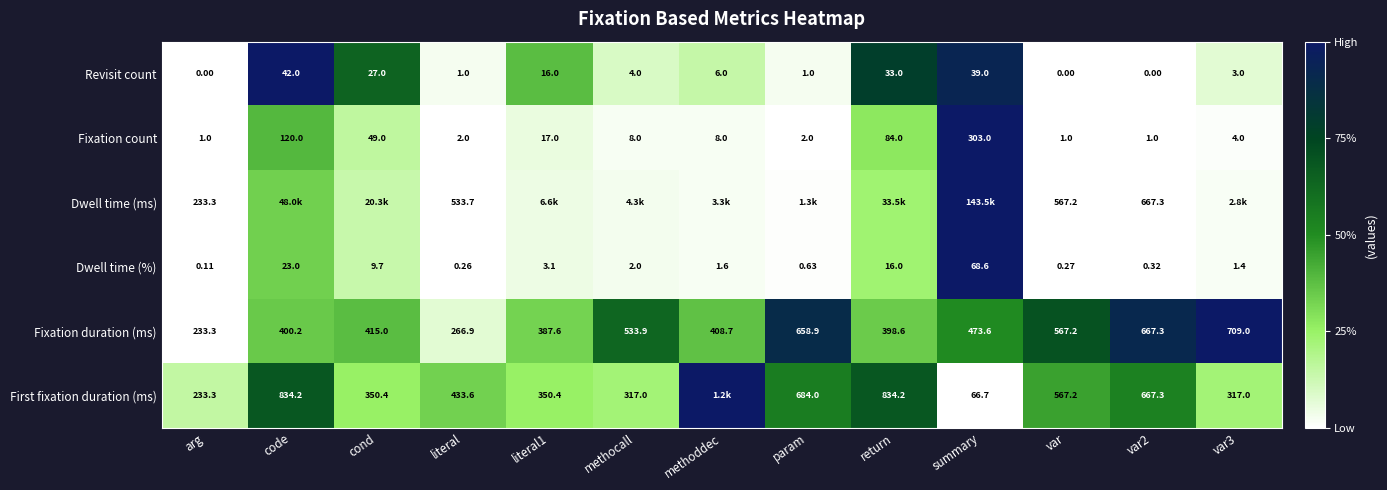

Is it true that Dwell time (%) equals 0.0 at methoddec?

False